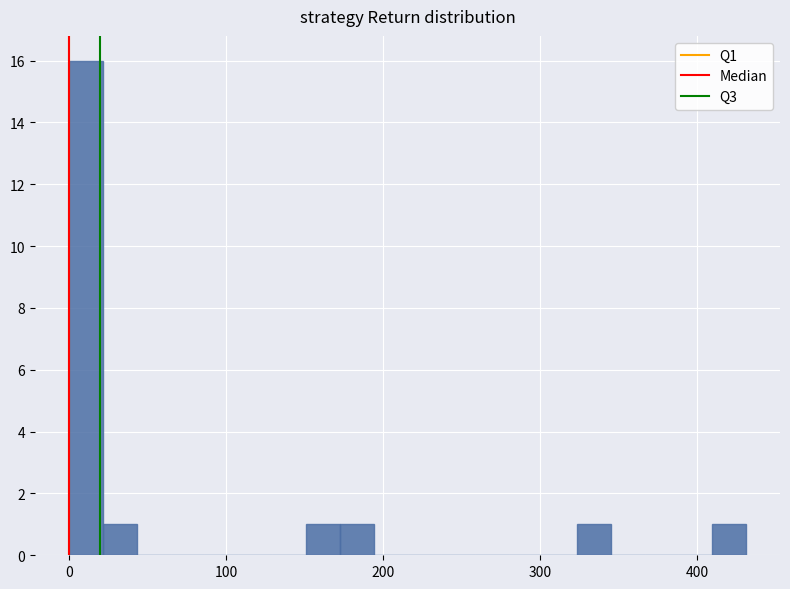

Read against the x-axis, roughly where is the centre of the tallest bar?

10